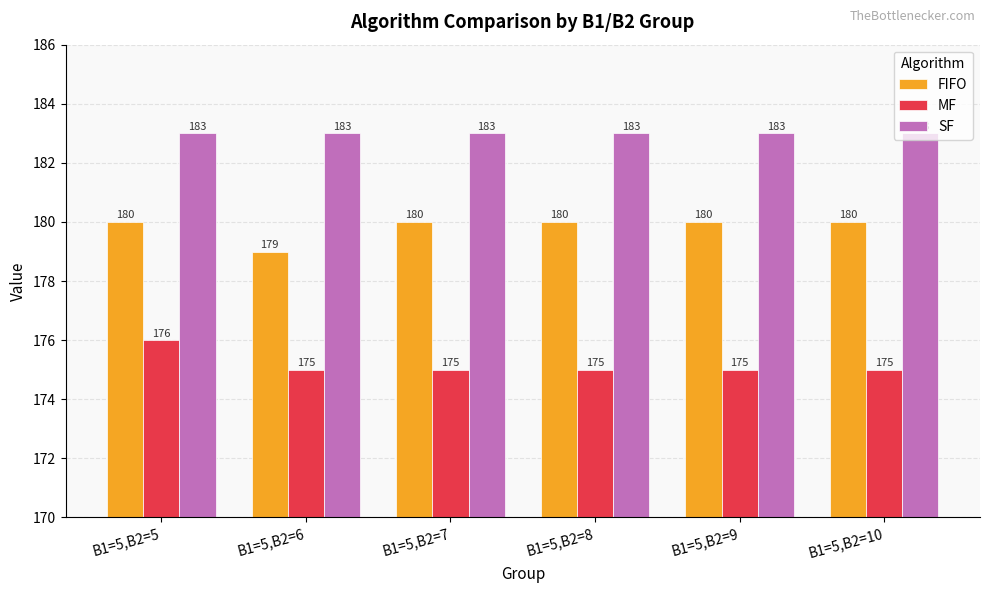

What is the minimum value for FIFO?

179